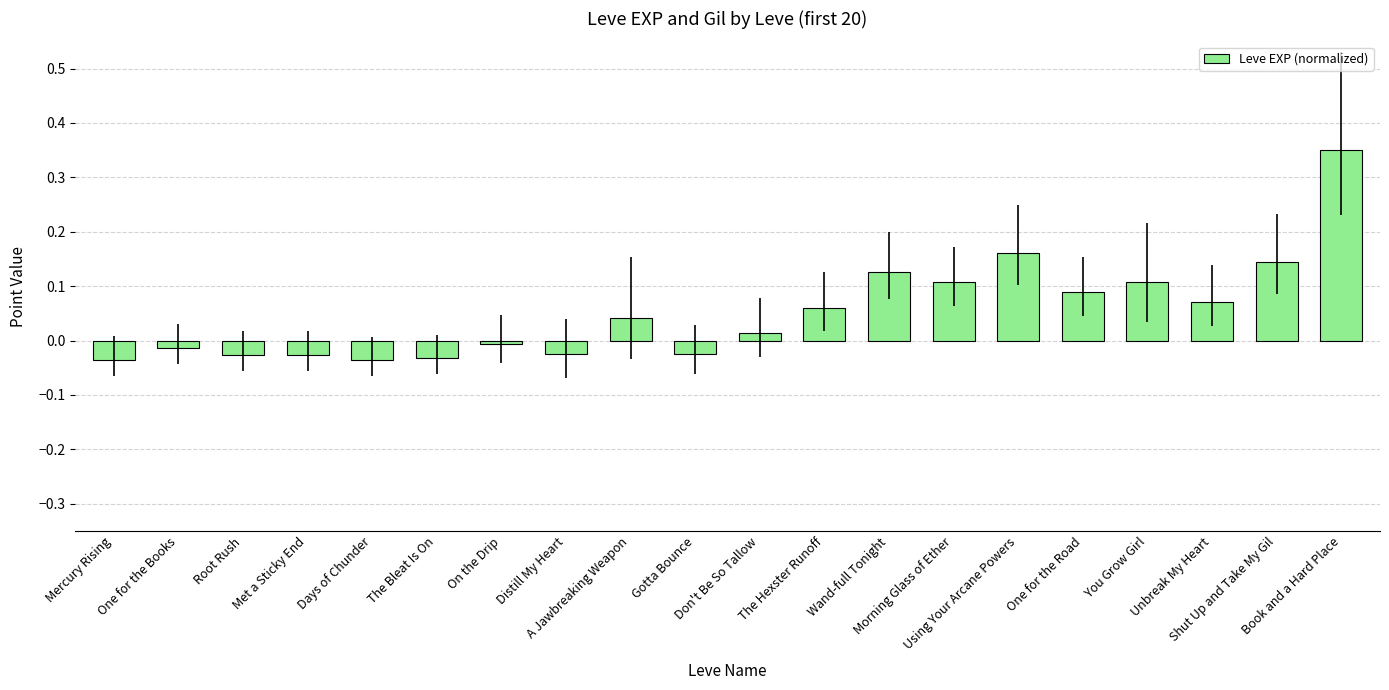

What is the sum of all values?

1.0